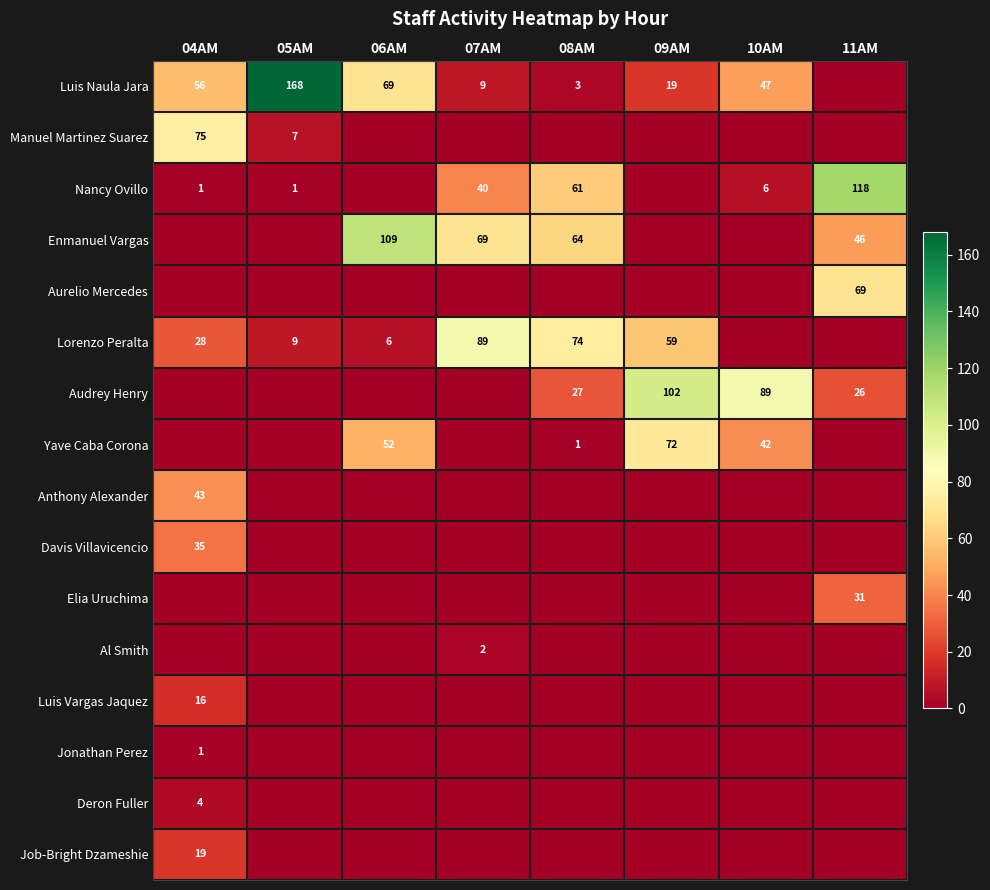

True or false: Enmanuel Vargas has a value of 46 at 11AM.

True